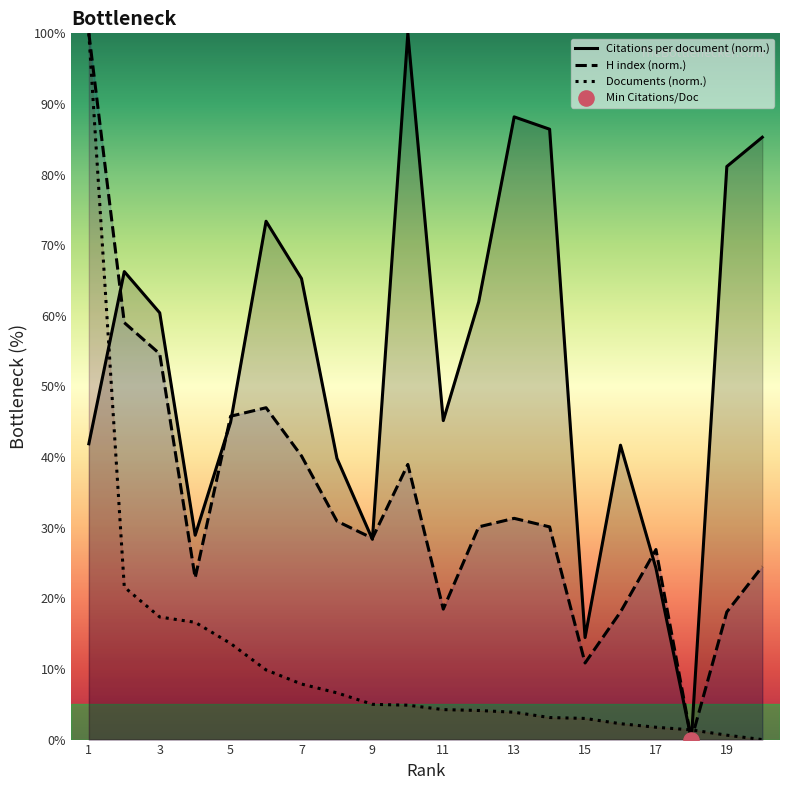

At how many categories does at least one series exceed 81?

6